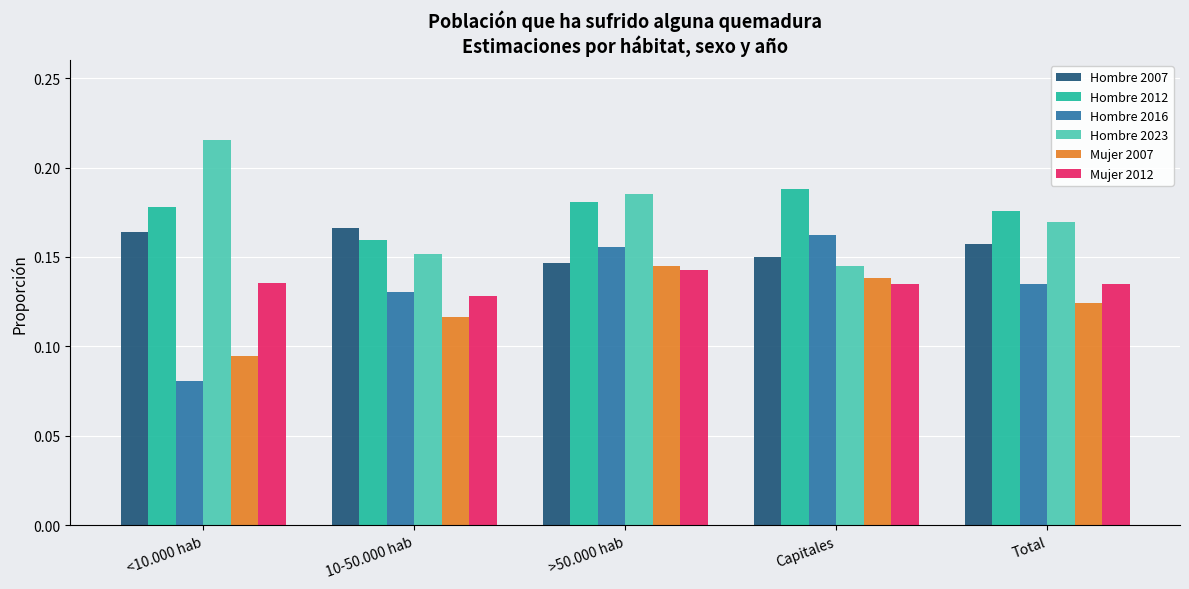

What are all the series names shown in the legend?

Hombre 2007, Hombre 2012, Hombre 2016, Hombre 2023, Mujer 2007, Mujer 2012